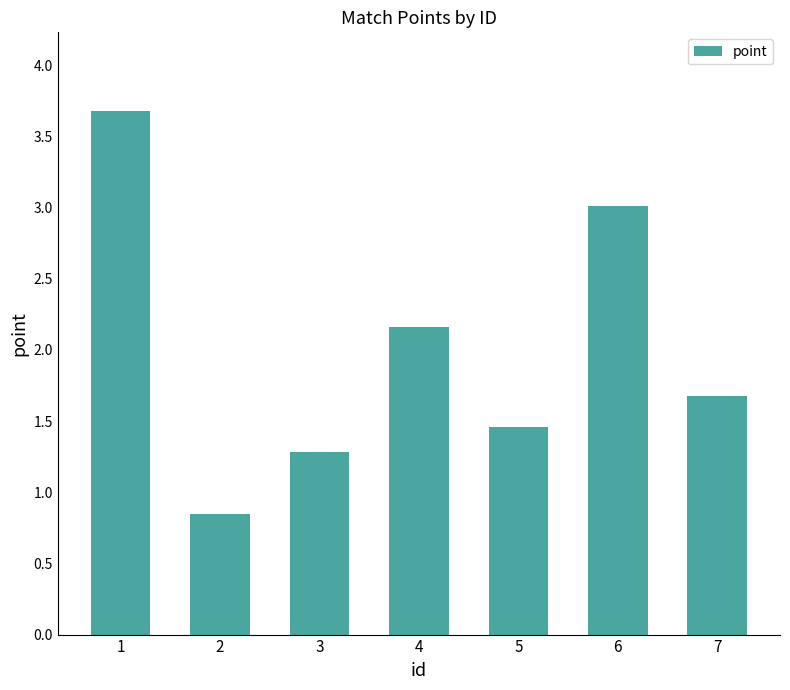

Which has a higher value, 2 or 4?

4